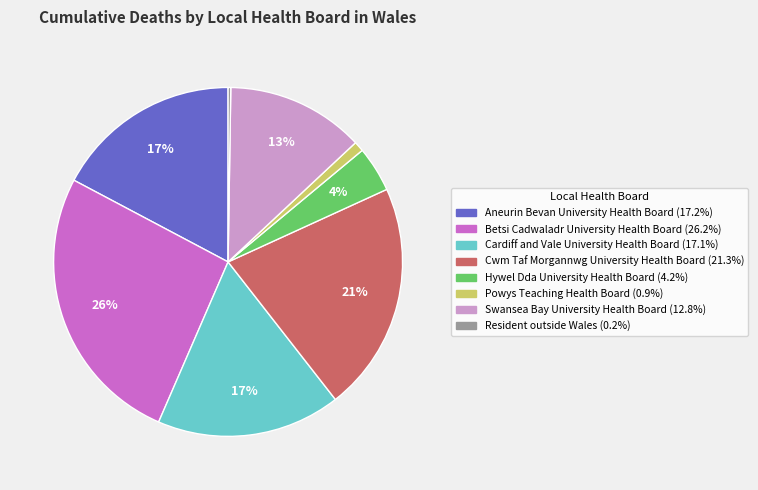

What is the ratio of the value at Hywel Dda University Health Board to the value at Swansea Bay University Health Board?

0.3